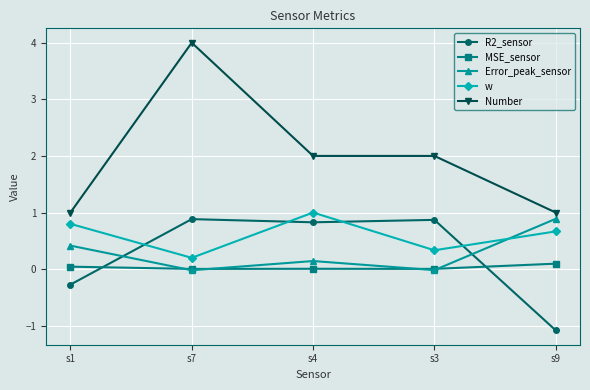

What is the value of the R2_sensor point at the 2nd from the left?

0.9